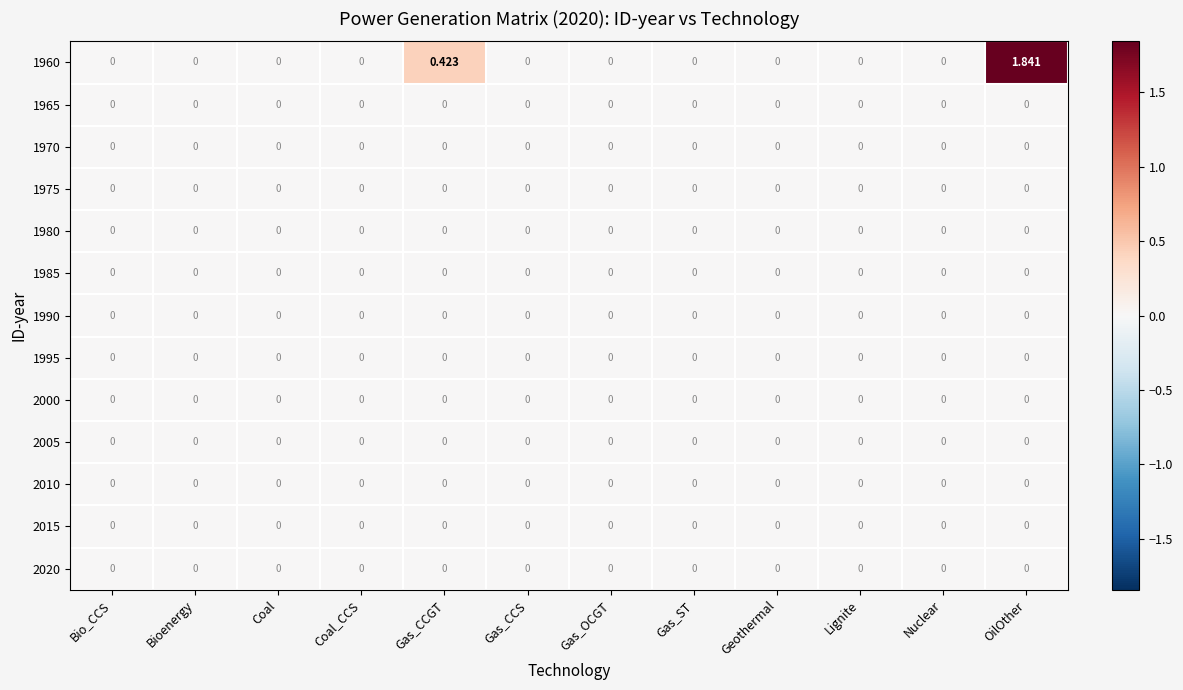

At which category is the sum across all series the highest?

OilOther